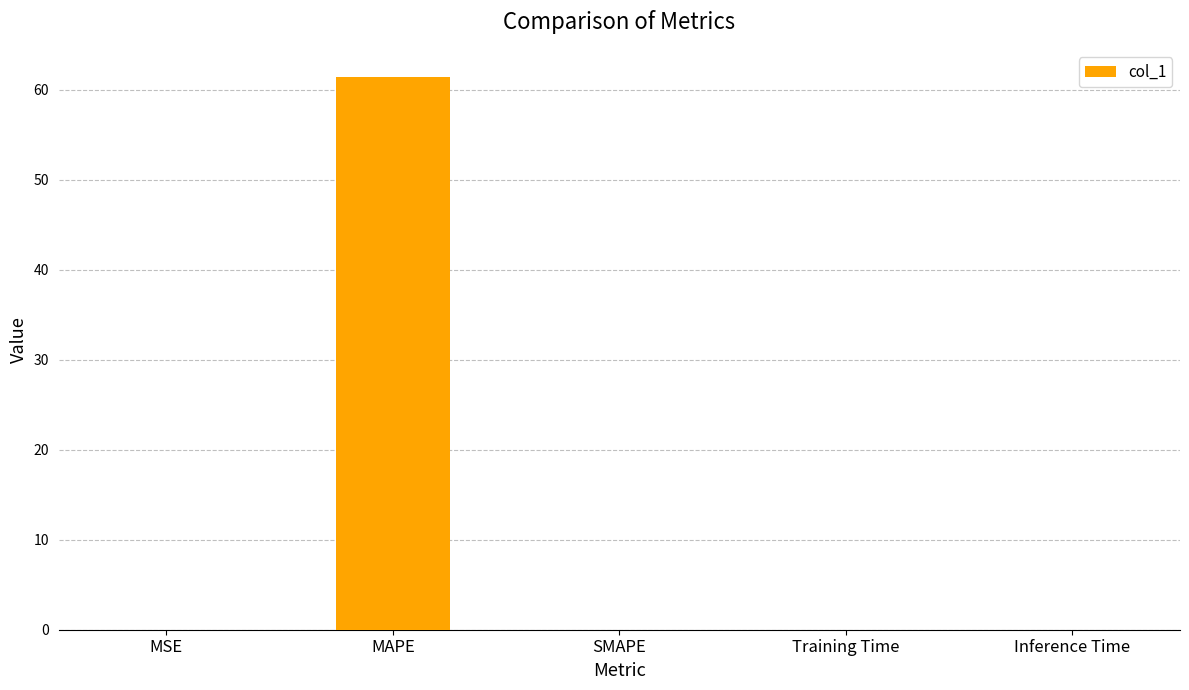

What is the sum of all values?

61.4